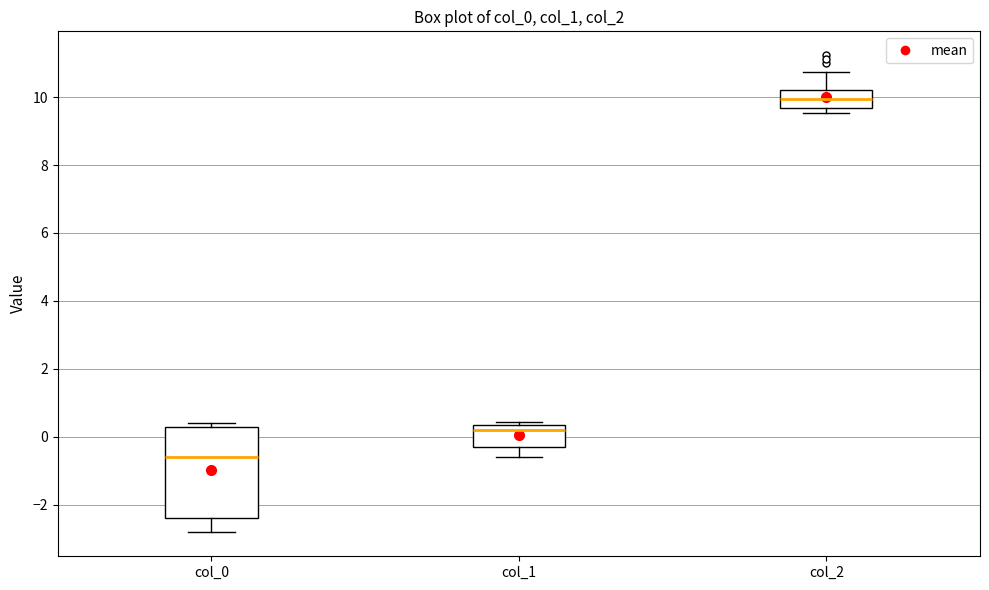

Reading left to right, read every box against the y-axis: the position of its median line, the range the box covers, and the ends of its whiskers. The values are not printed on the chart, so give them approximately, as read against the axis.

col_0: median -0.6, box -2.4 to 0.2, whiskers -2.8 to 0.4
col_1: median 0.2, box -0.2 to 0.4, whiskers -0.6 to 0.4 (just above the box's upper edge)
col_2: median 10.0, box 9.6 to 10.2, whiskers 9.6 (just below the box's lower edge) to 10.8